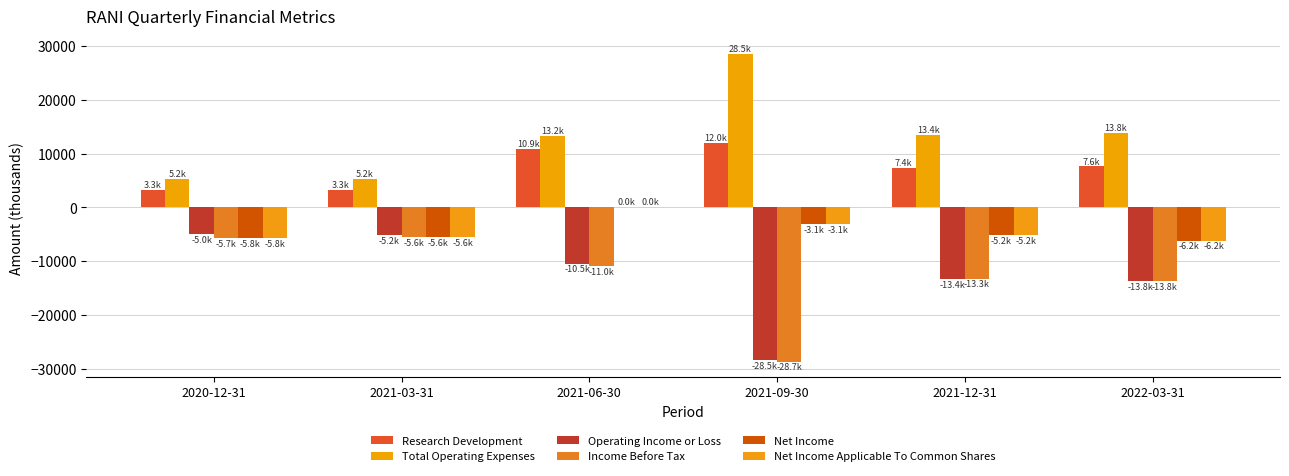

What position from the right is 2021-09-30?

3